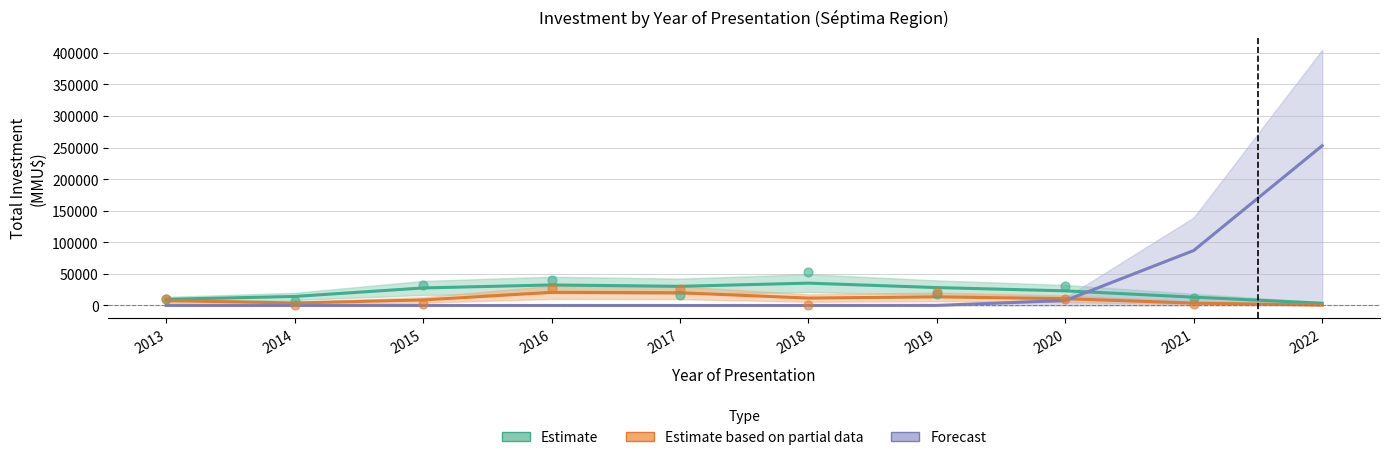

What is the total value across all series at 2019?

42157.9